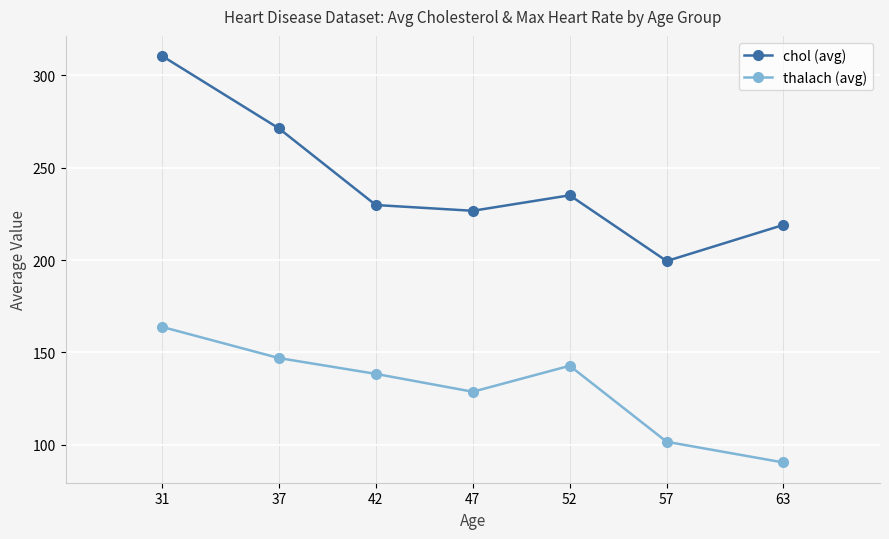

List the series in order of their peak value, highest first.

chol (avg), thalach (avg)